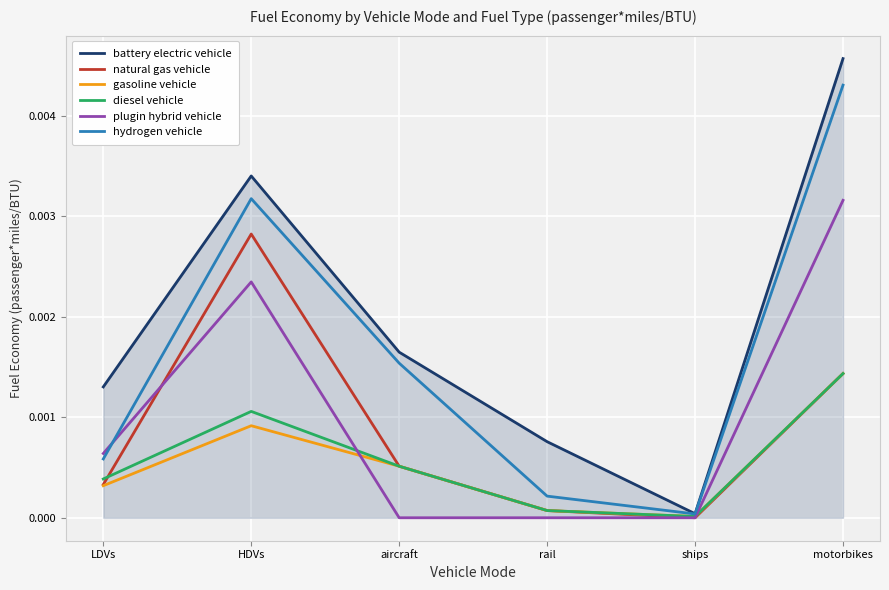

Rank the categories by hydrogen vehicle value from highest to lowest.

motorbikes, HDVs, aircraft, LDVs, rail, ships